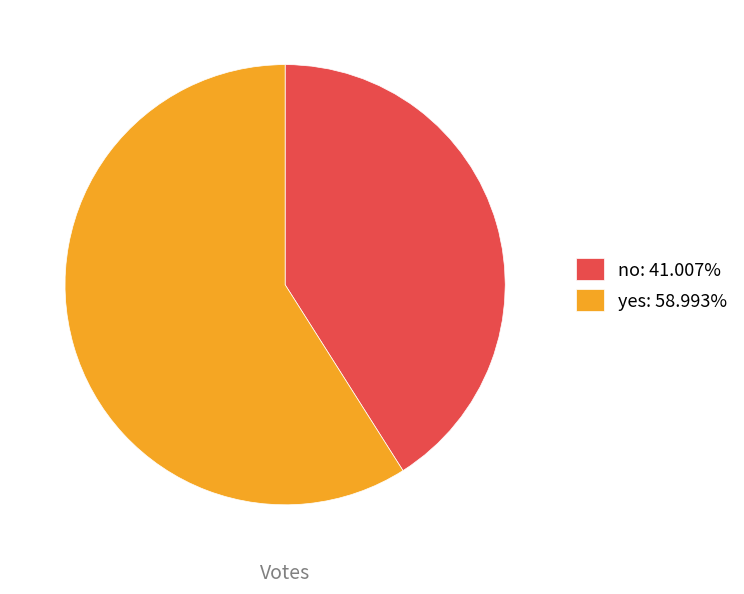

What is the ratio of the value at yes: 58.993% to the value at no: 41.007%?

1.4